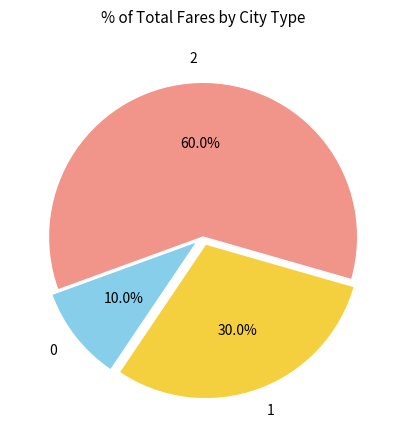

Is 0 the majority of the pie?

No